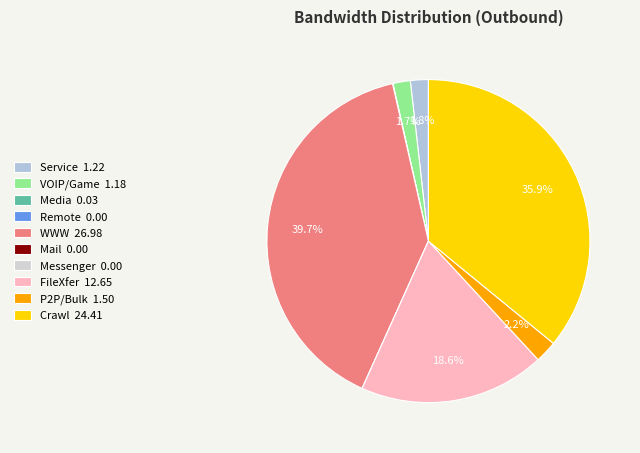

Count the number of slices in the pie.

10